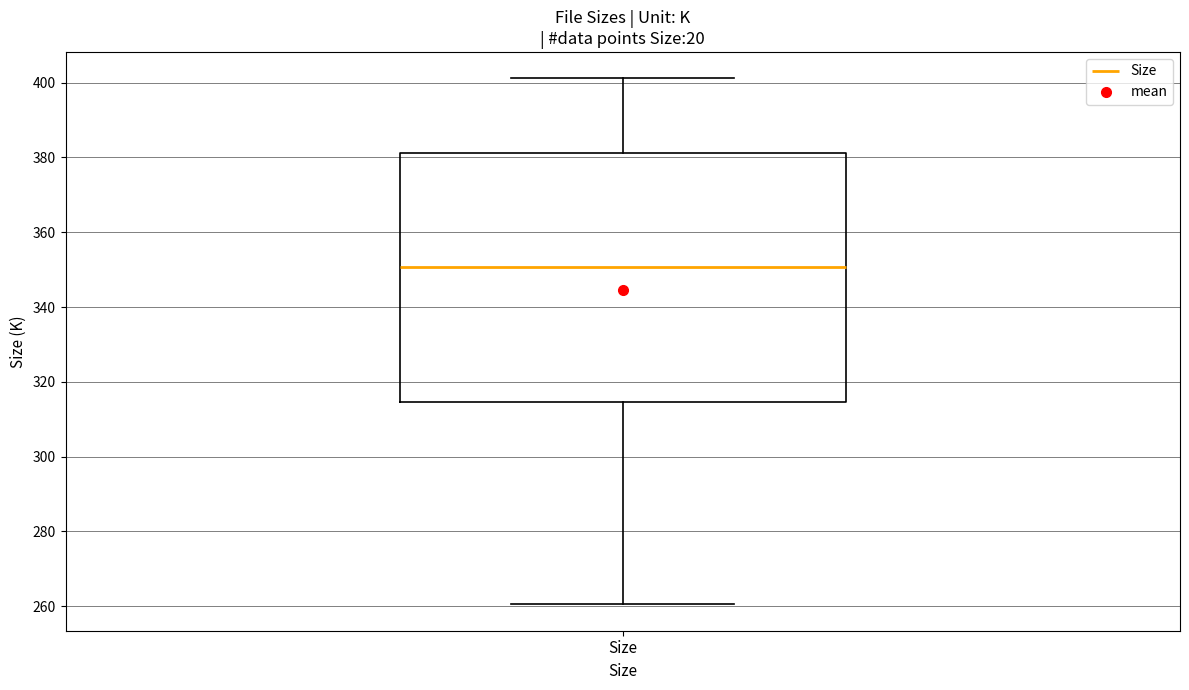

Read this box plot against the y-axis: the position of the median line, the range covered by the box, and the ends of both whiskers. The values are not printed on the chart, so give them approximately, as read against the axis.

median 350, box 314 to 382, whiskers 260 to 402